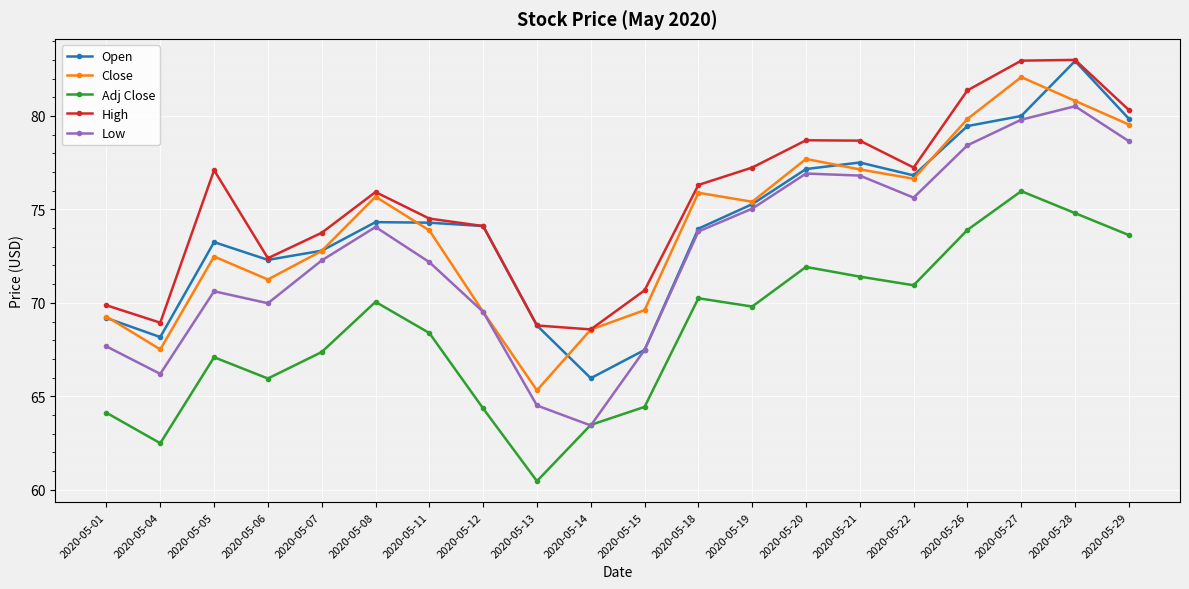

What is the spread (max minus min) of values at 2020-05-04?

6.4